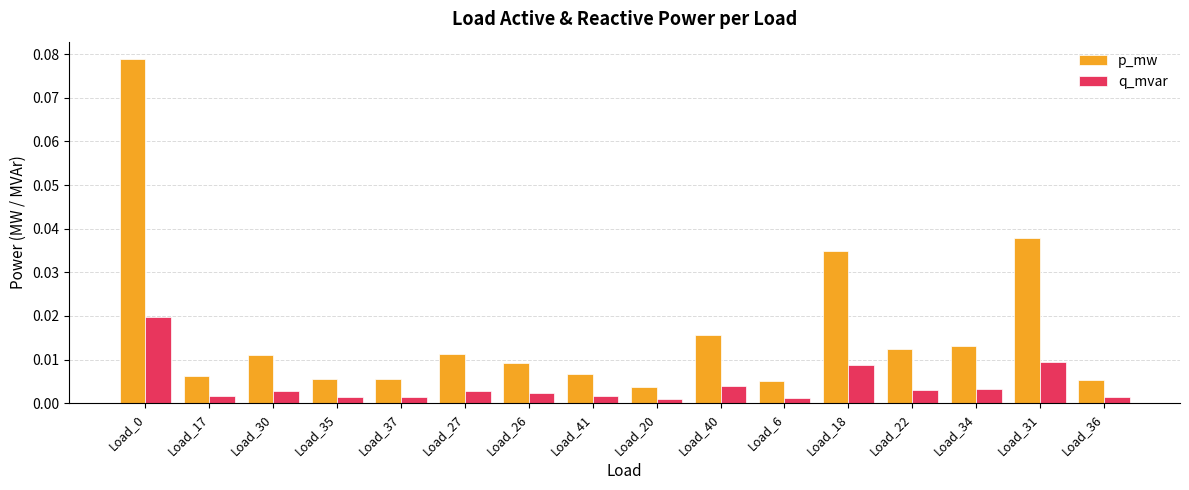

Which series has the largest range (max minus min)?

p_mw